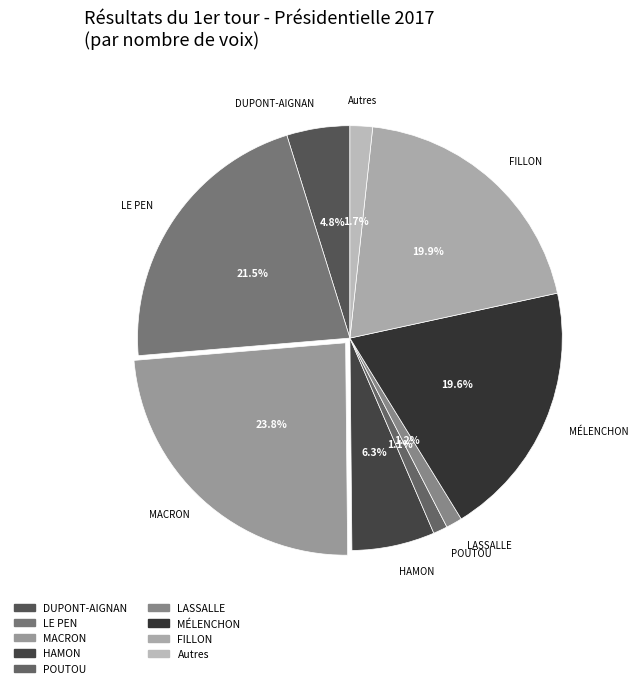

How many slices are in this pie chart?

9